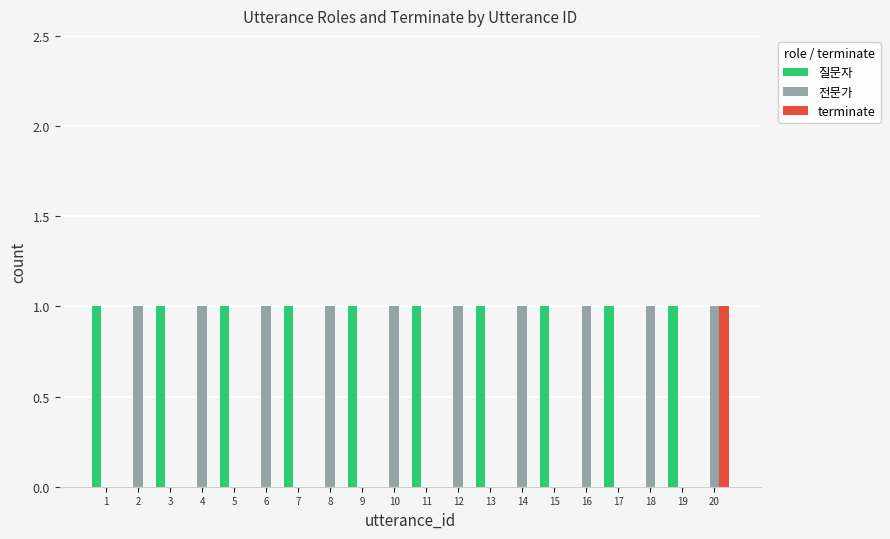

The terminate series shows 0 at 1. True or false?

True